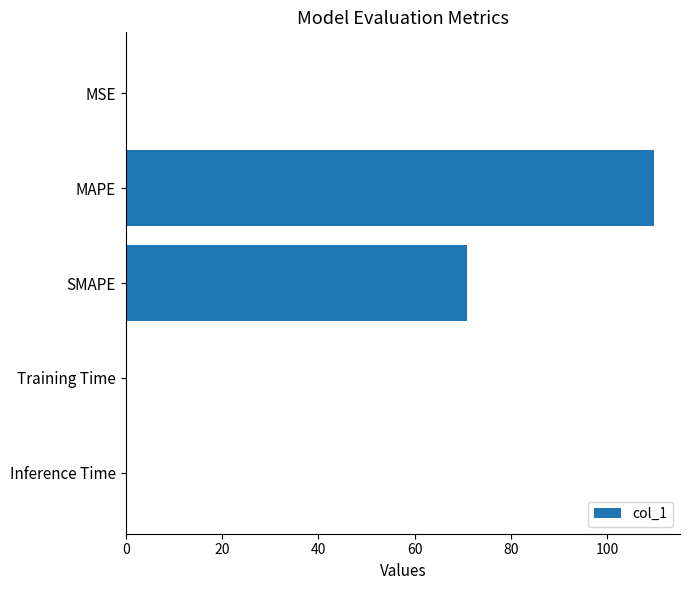

Which label corresponds to the largest value in the chart?

MAPE